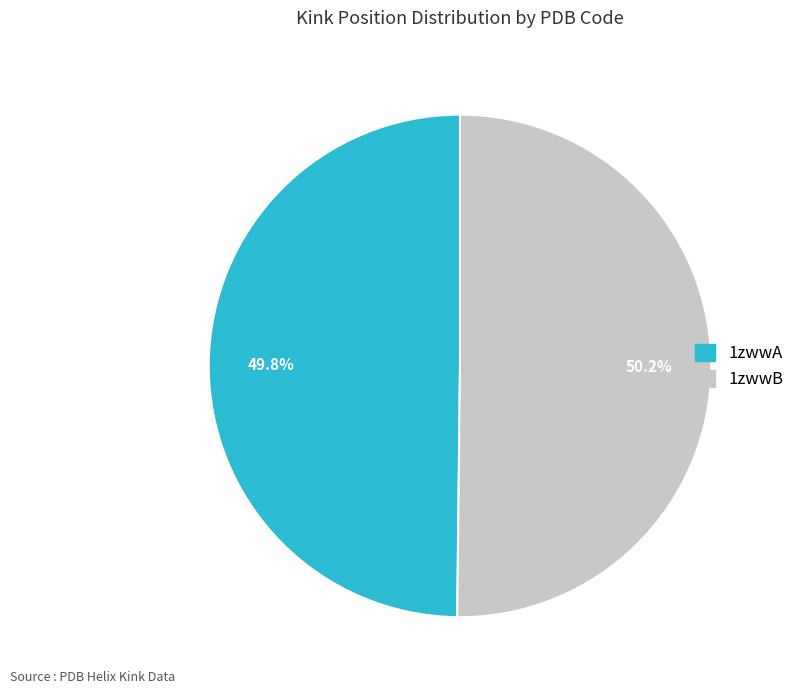

What is the ratio of the value at 1zwwB to the value at 1zwwA?

1.0